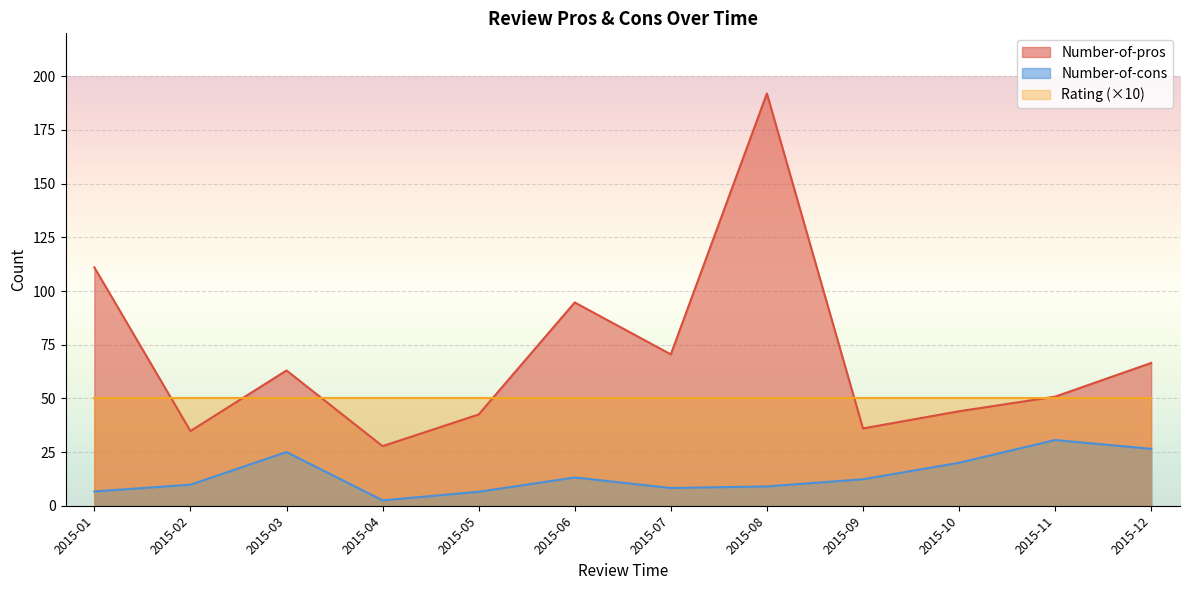

At which category is the sum across all series the highest?

2015-08